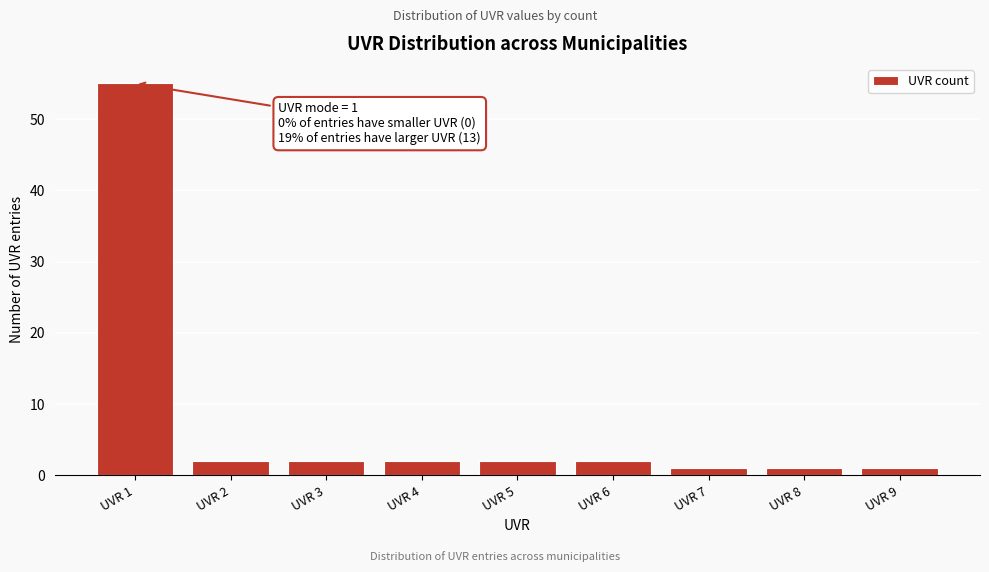

Reading right to left, what are all the values shown in this chart?

UVR 9=1	UVR 8=1	UVR 7=1	UVR 6=2	UVR 5=2	UVR 4=2	UVR 3=2	UVR 2=2	UVR 1=55